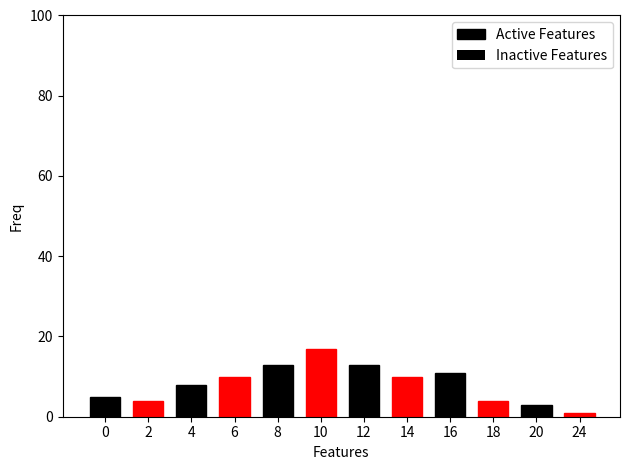

What is the maximum value shown in the chart?

17